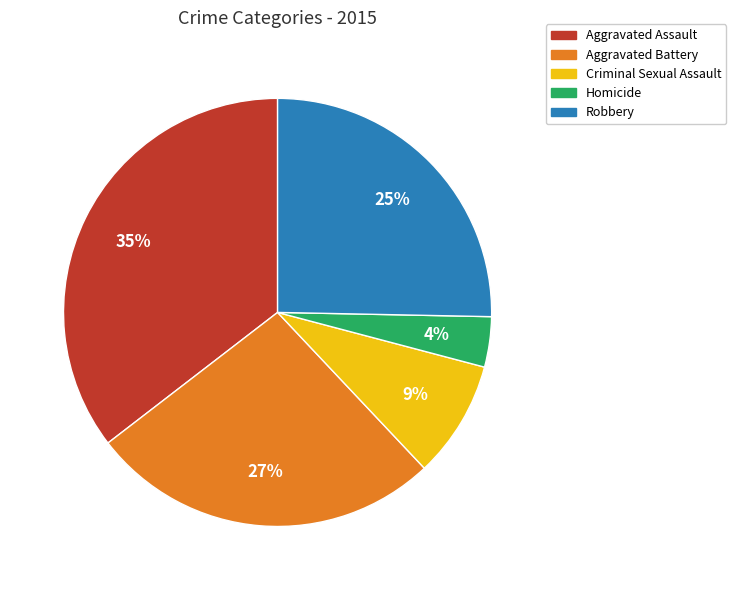

Is Aggravated Assault the majority of the pie?

No